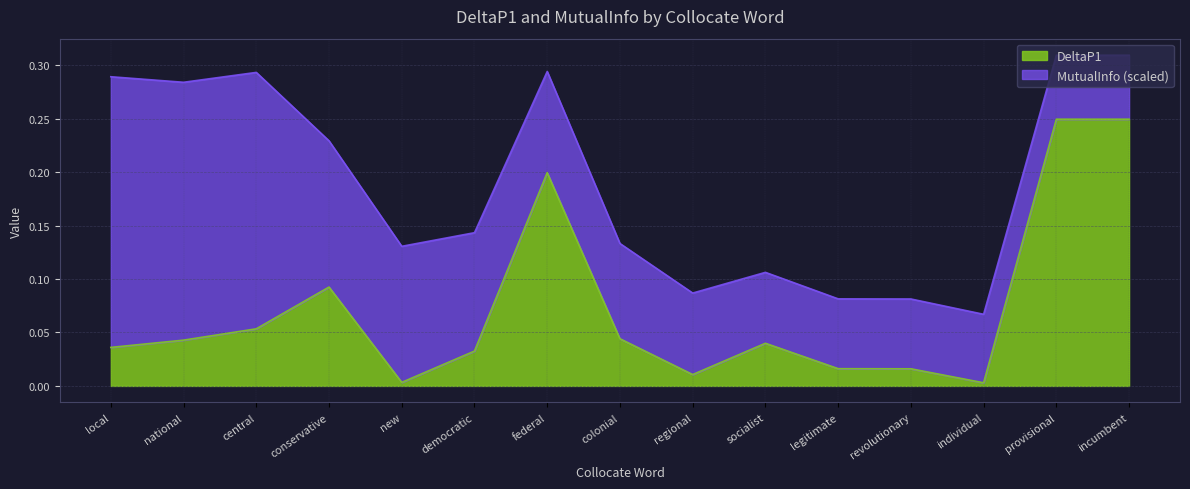

What is the sum of all values?

1.1